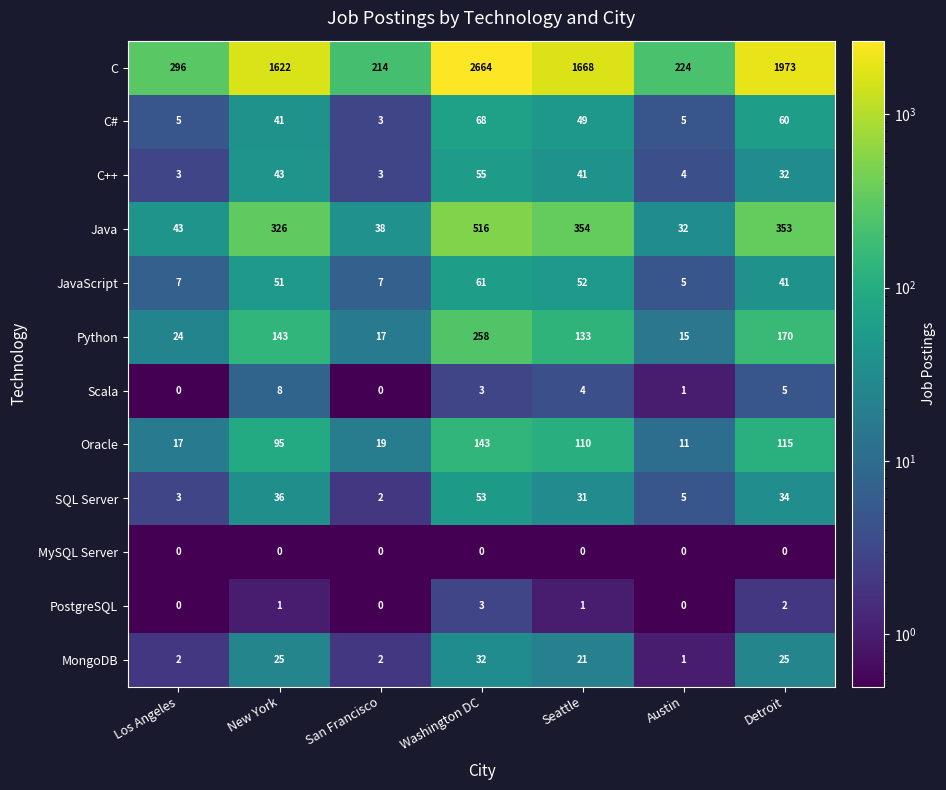

Between Washington DC and Seattle, which series saw the biggest shift?

C